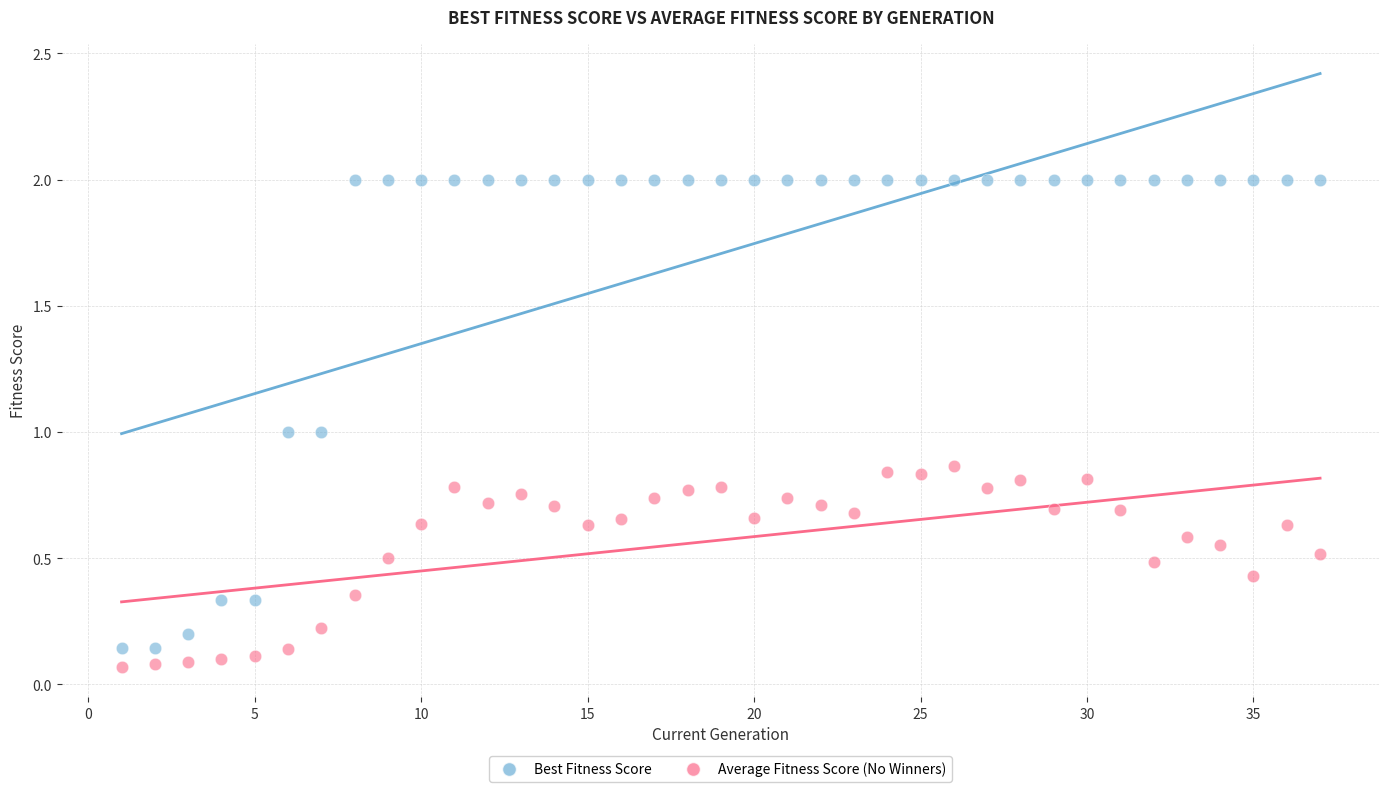

Which series reaches the minimum Y coordinate?

Average Fitness Score (No Winners)